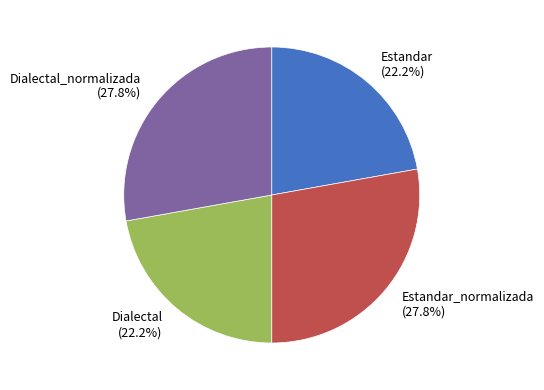

Do Dialectal and Estandar together represent more than half of the pie?

No